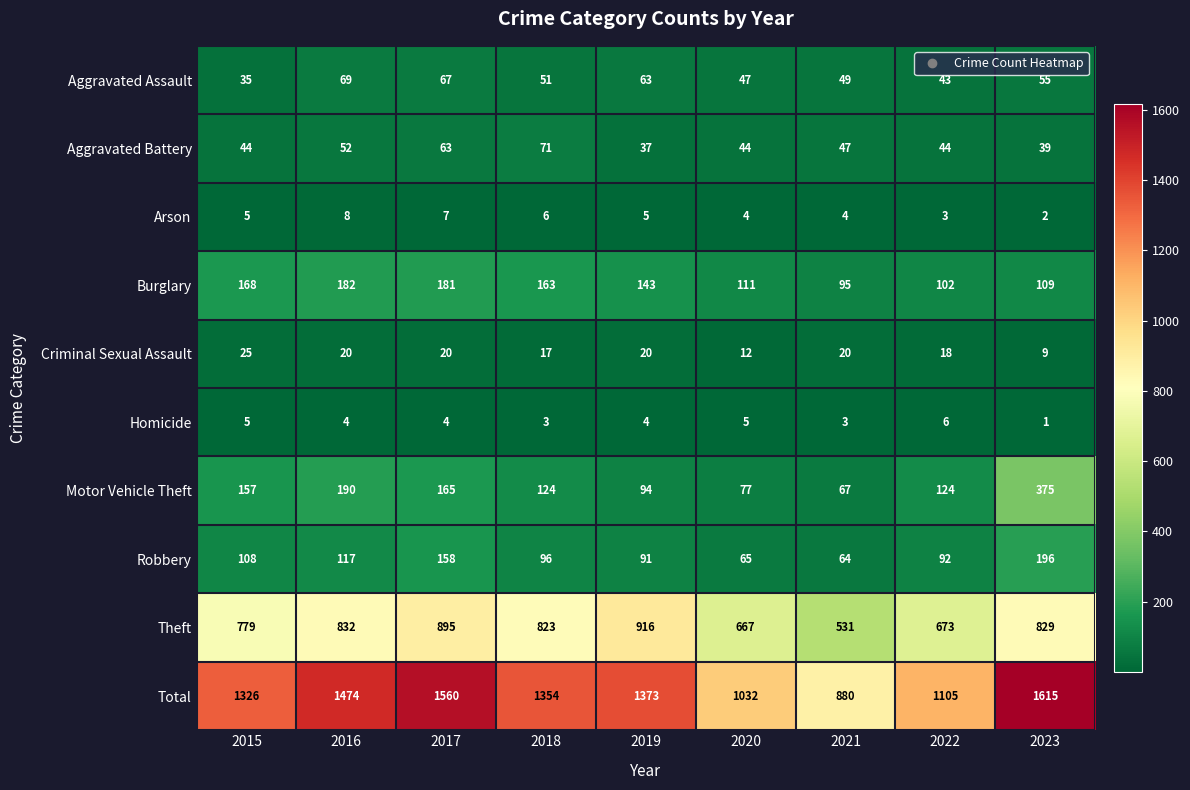

Which category has the lowest value across all series?

2023